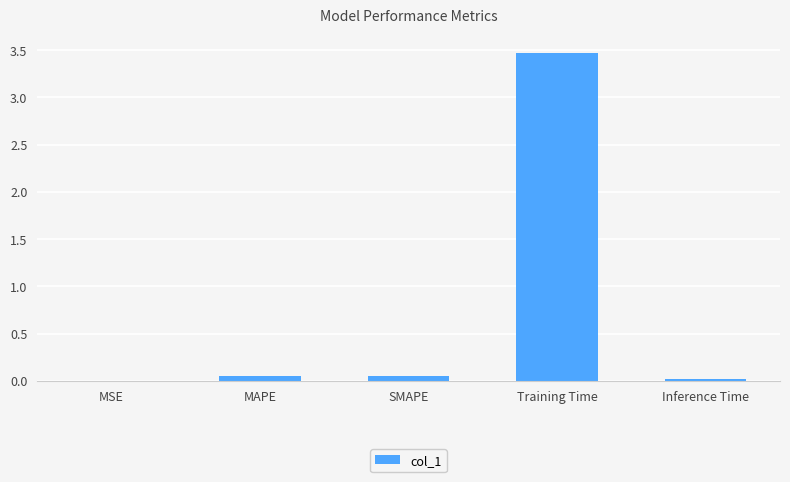

True or false: the data shows 2.0 at Training Time.

False